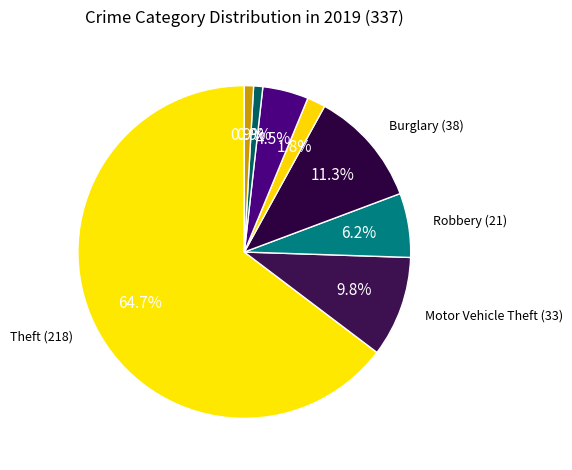

How many slices are in this pie chart?

8